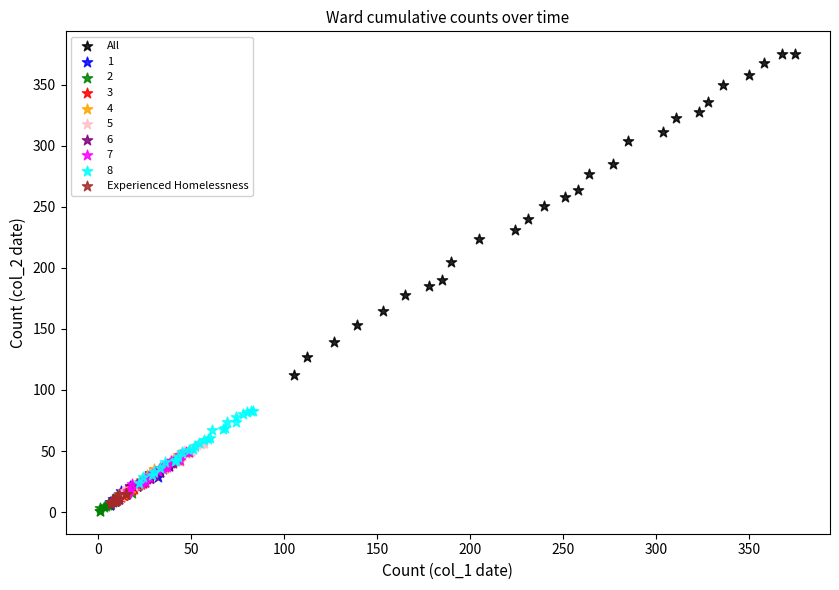

Which series has the widest spread of Y values?

All